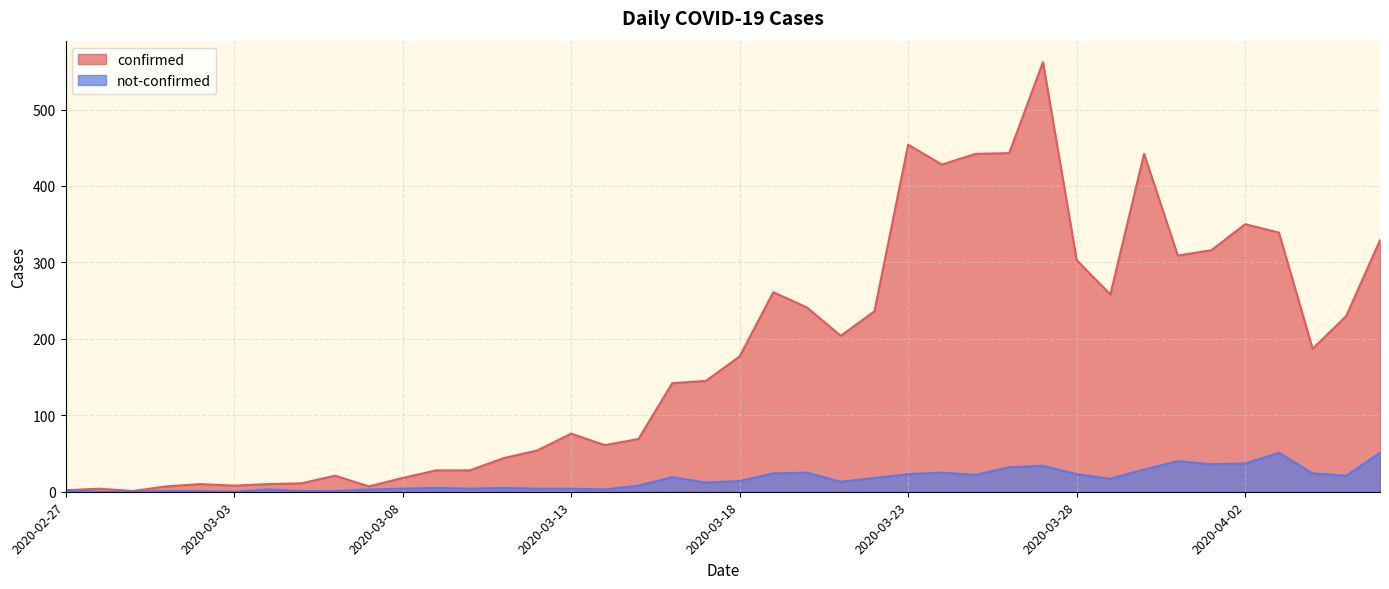

Rank the categories by not-confirmed value from lowest to highest.

2020-02-28, 2020-02-29, 2020-03-03, 2020-03-01, 2020-03-02, 2020-03-05, 2020-03-06, 2020-02-27, 2020-03-04, 2020-03-07, 2020-03-14, 2020-03-08, 2020-03-10, 2020-03-12, 2020-03-13, 2020-03-09, 2020-03-11, 2020-03-15, 2020-03-17, 2020-03-21, 2020-03-18, 2020-03-29, 2020-03-22, 2020-03-16, 2020-04-05, 2020-03-25, 2020-03-23, 2020-03-28, 2020-03-19, 2020-04-04, 2020-03-20, 2020-03-24, 2020-03-30, 2020-03-26, 2020-03-27, 2020-04-01, 2020-04-02, 2020-03-31, 2020-04-03, 2020-04-06